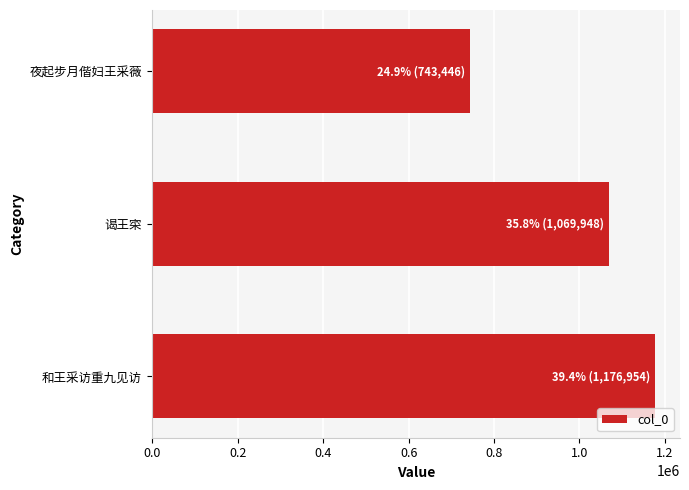

Rank the categories by value from highest to lowest.

和王采访重九见访, 谒王寀, 夜起步月偕妇王采薇